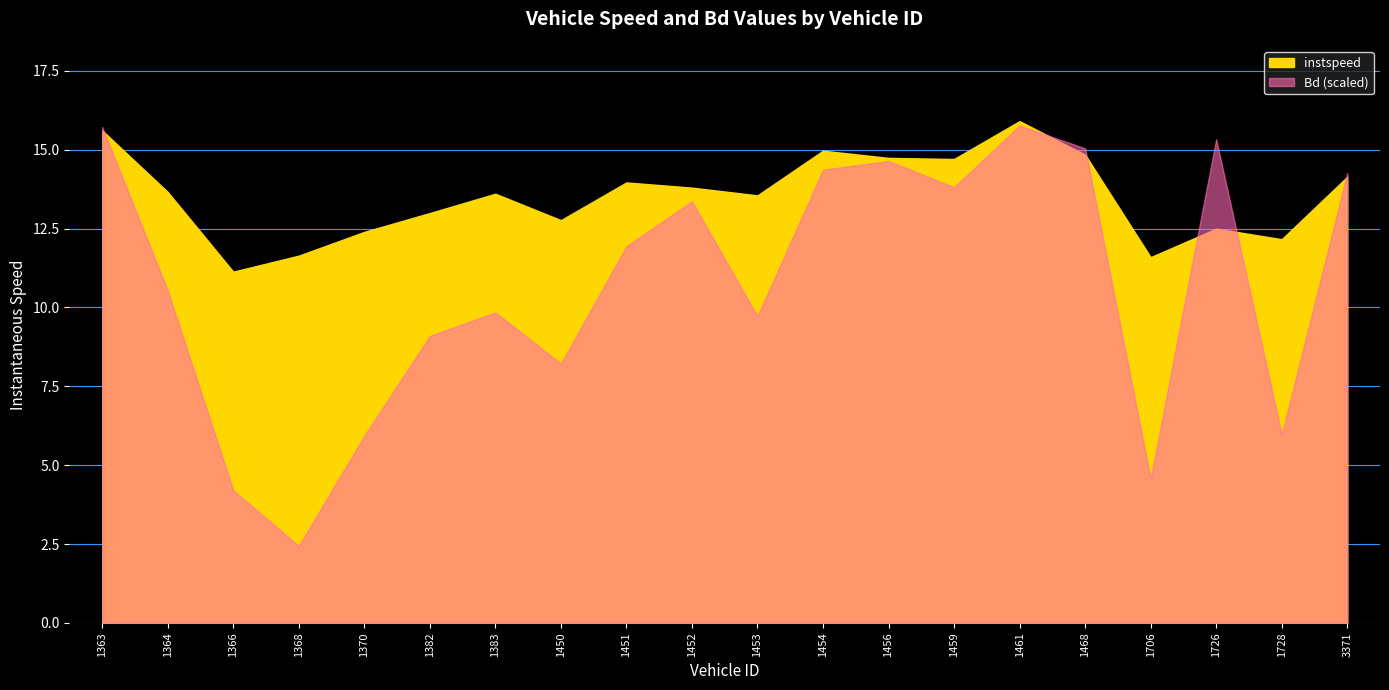

Which has a higher value, 1368 or 1370?

1370